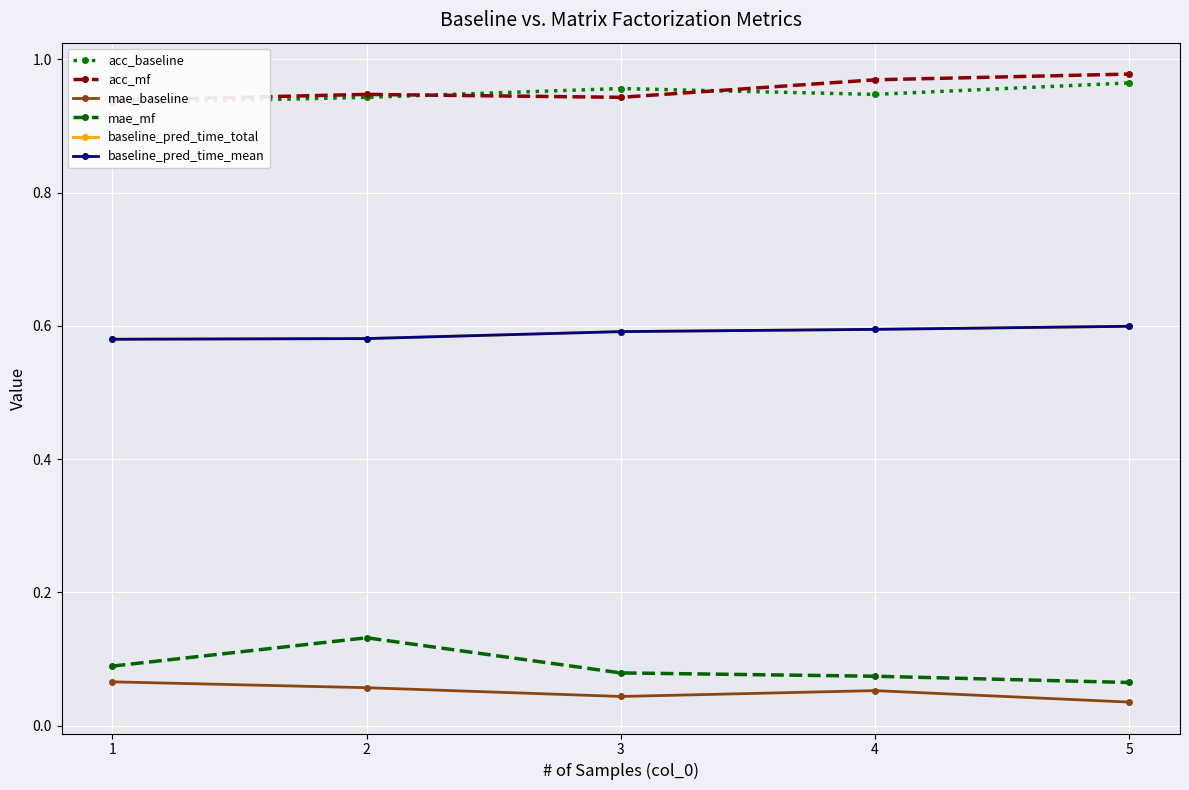

What is the difference between the highest and lowest values at 4?

0.9